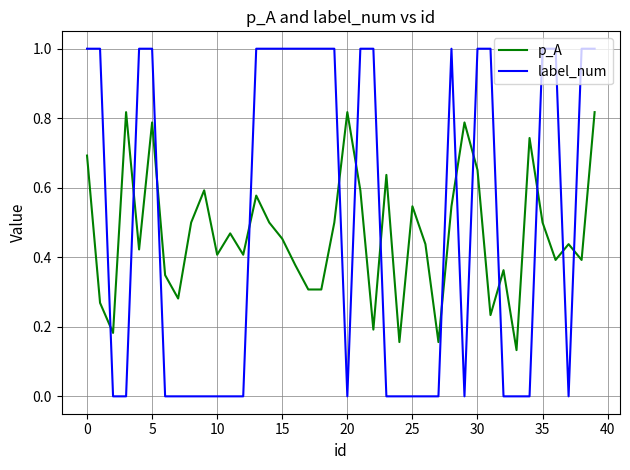

List the series in order of their peak value, lowest first.

p_A, label_num